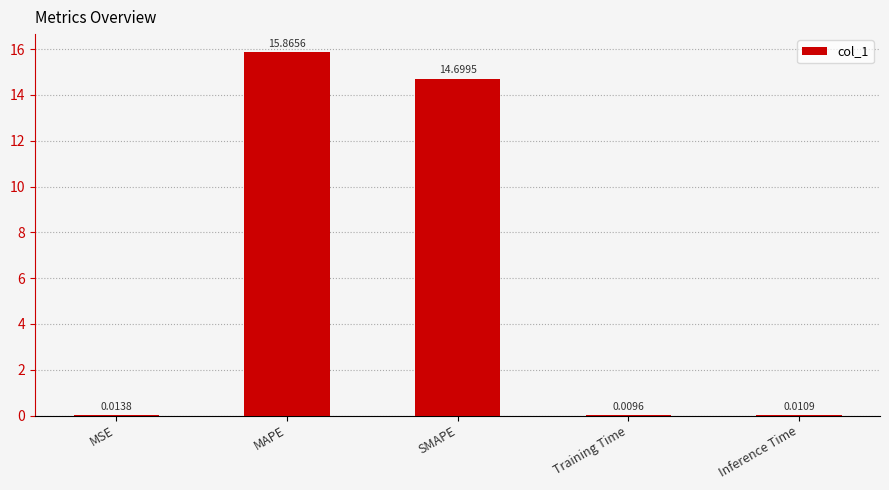

Where is the data nearest to the value 7?

MSE